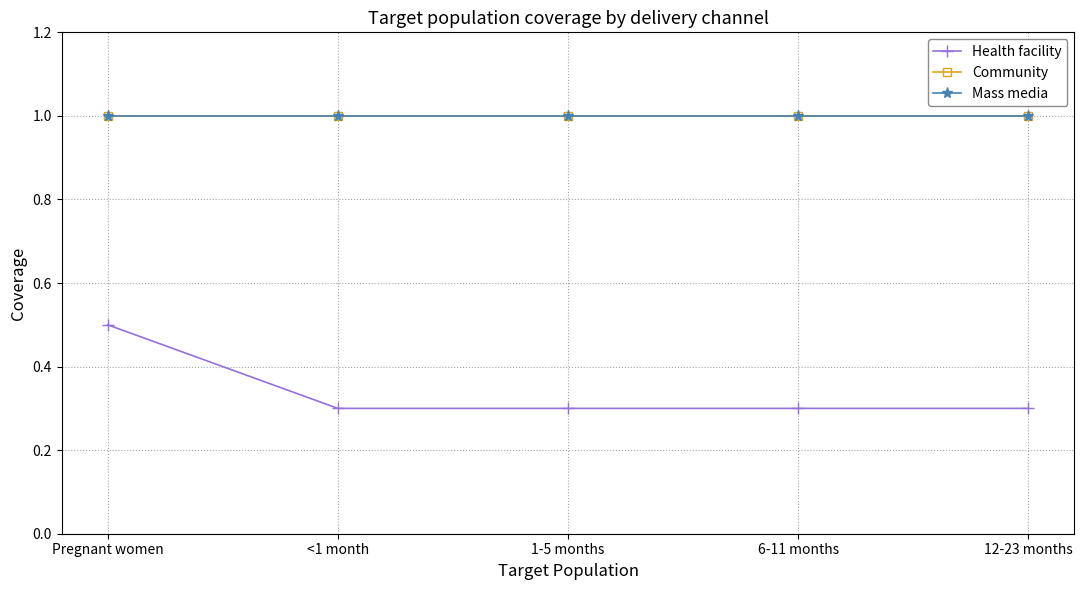

Does the chart have visible grid lines?

Yes